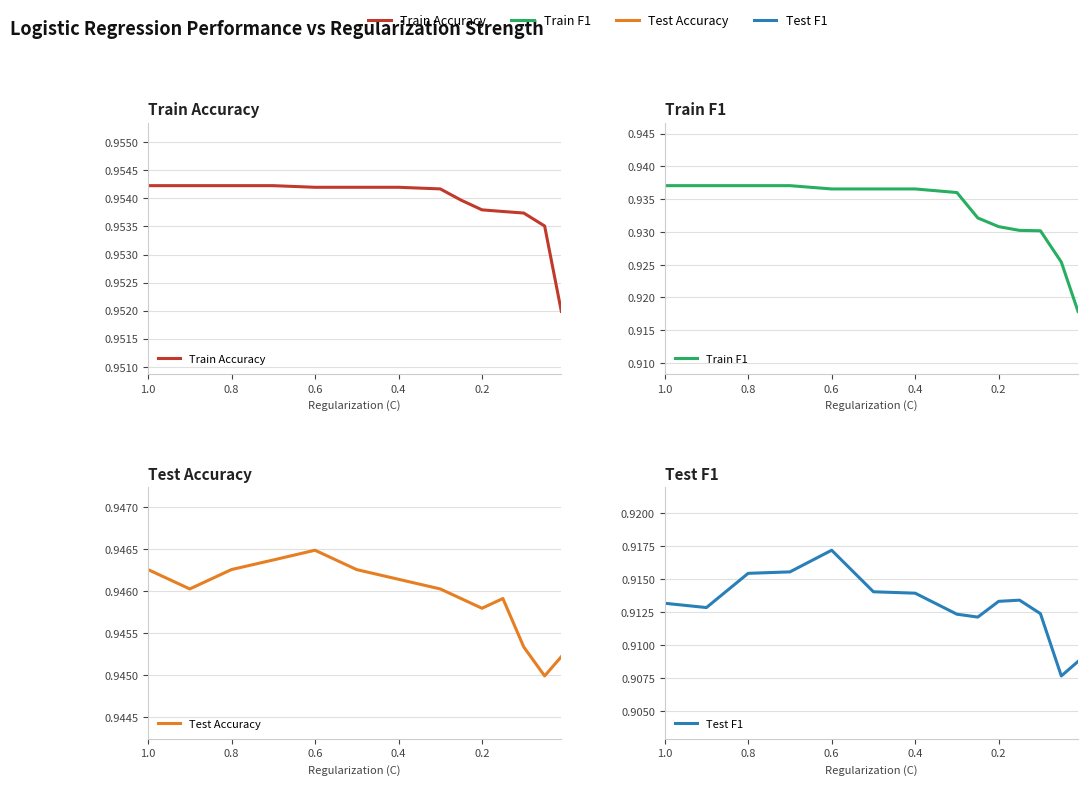

How many lines are shown in the chart?

4